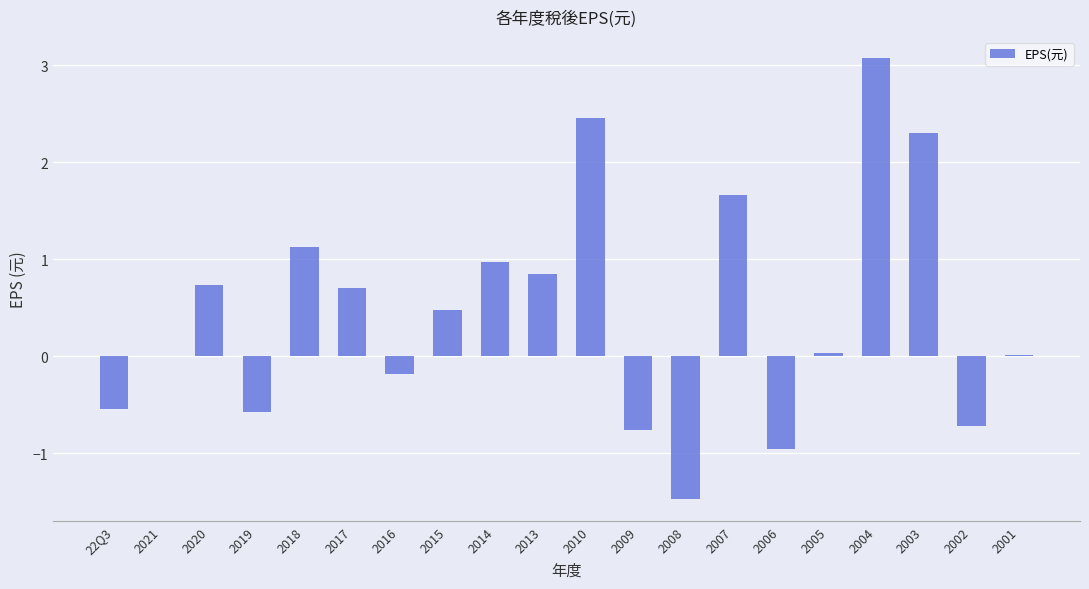

Between 2020 and 2014, which is larger?

2014